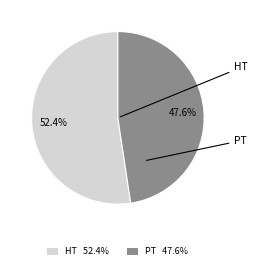

To the nearest percent, what percentage of the pie is HT?

52%